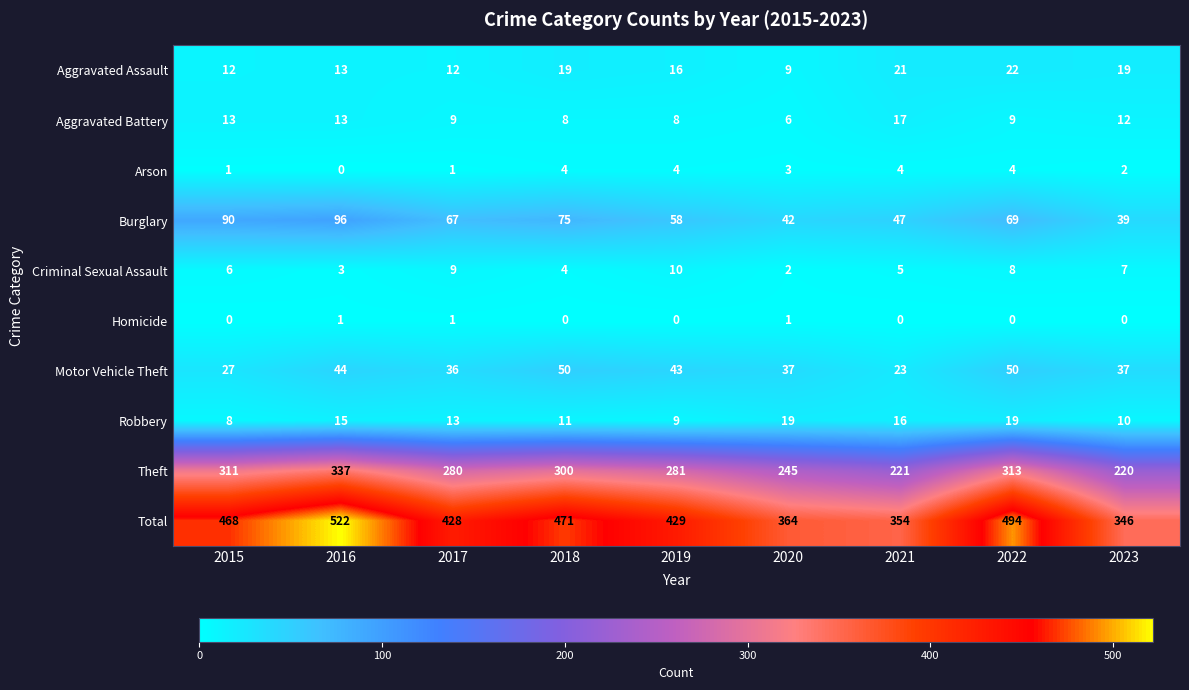

What is the difference between the second highest and minimum values in the Aggravated Battery series?

7